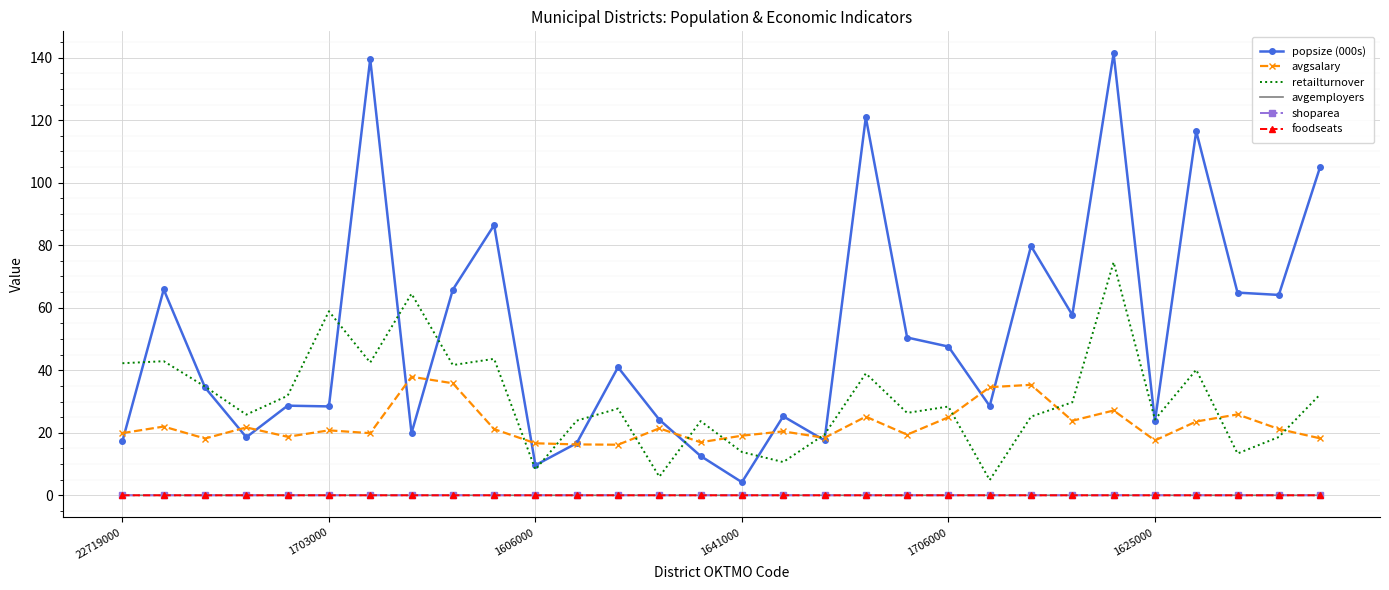

What are all the series names shown in the legend?

popsize (000s), avgsalary, retailturnover, avgemployers, shoparea, foodseats